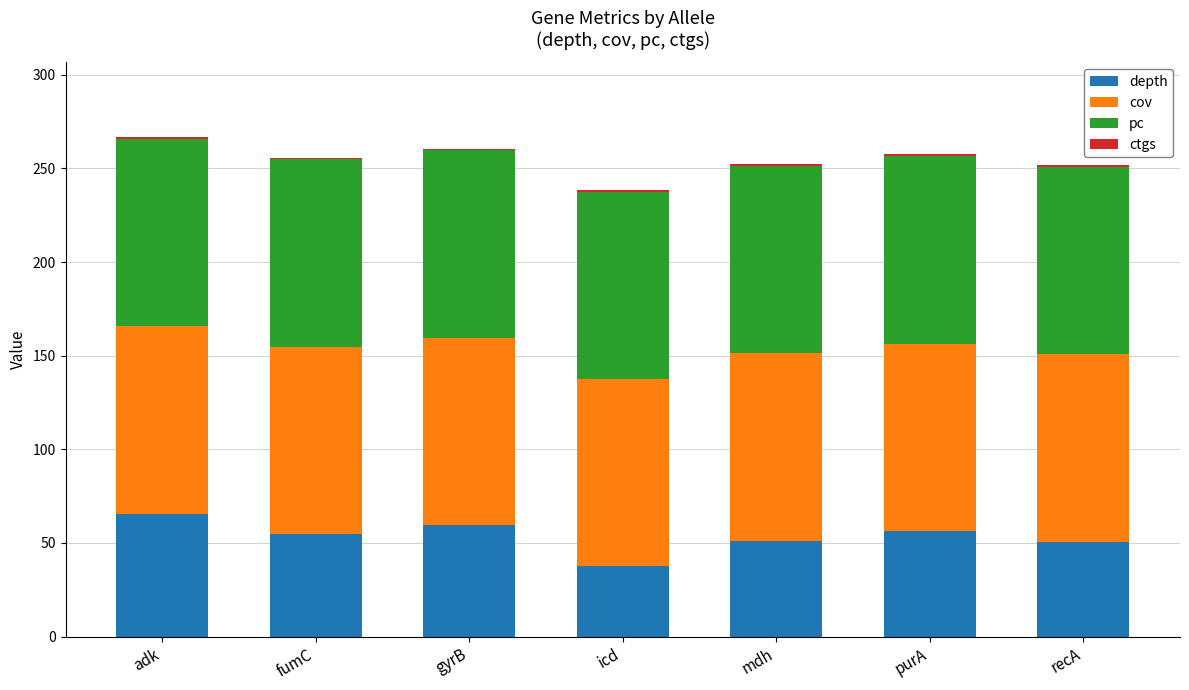

What is the highest value of the depth series?

65.7